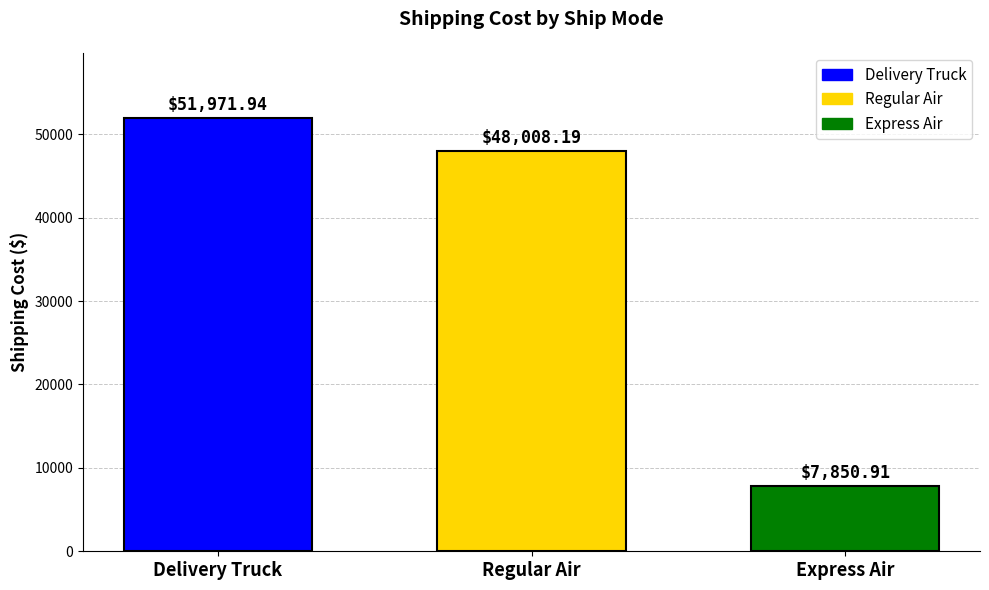

What is the label of the 1st bar from the right?

Express Air